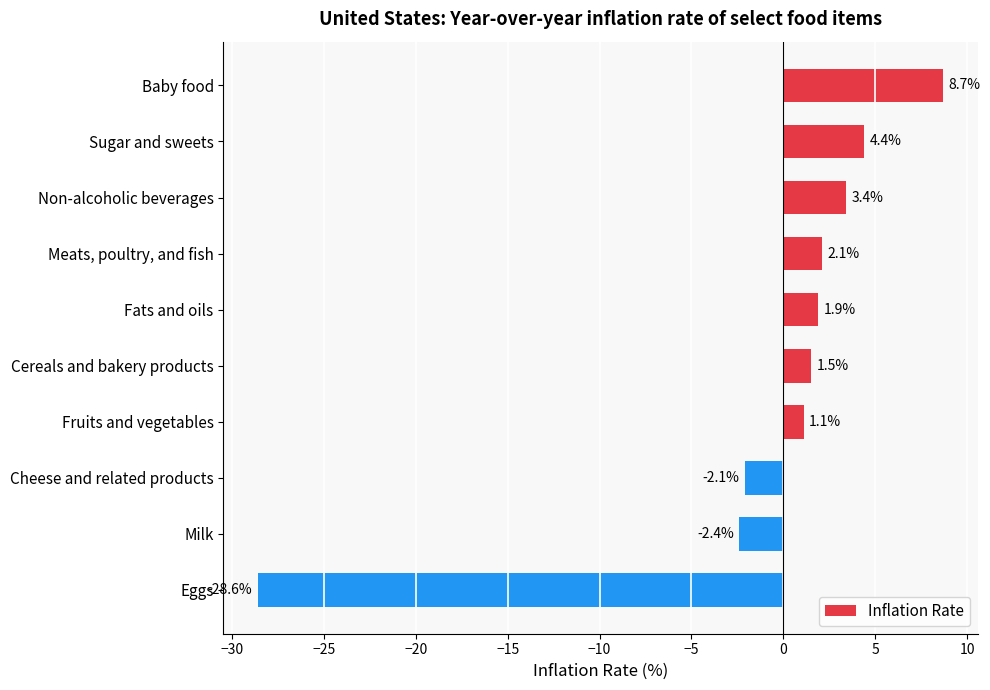

Rank the categories by value from lowest to highest.

Eggs, Milk, Cheese and related products, Fruits and vegetables, Cereals and bakery products, Fats and oils, Meats, poultry, and fish, Non-alcoholic beverages, Sugar and sweets, Baby food